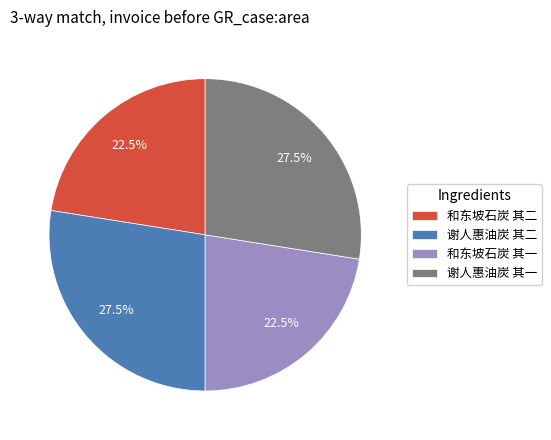

How much of the chart is everything except 和东坡石炭 其二?

77.5%